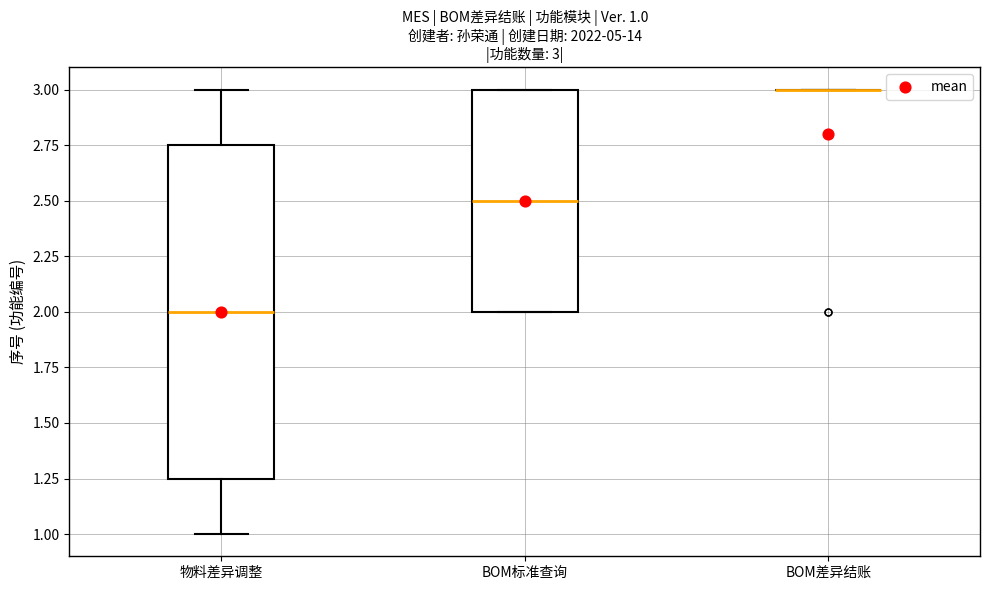

Which box is the tallest, from its lower edge to its upper edge?

物料差异调整